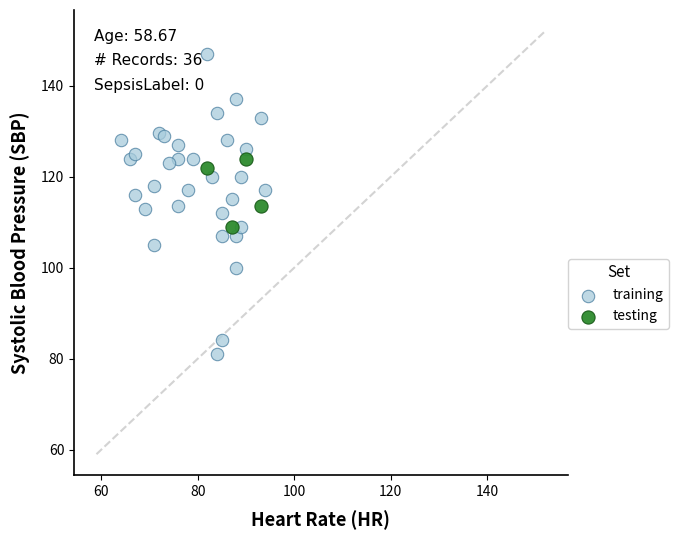

Which series has the widest spread of Y values?

training